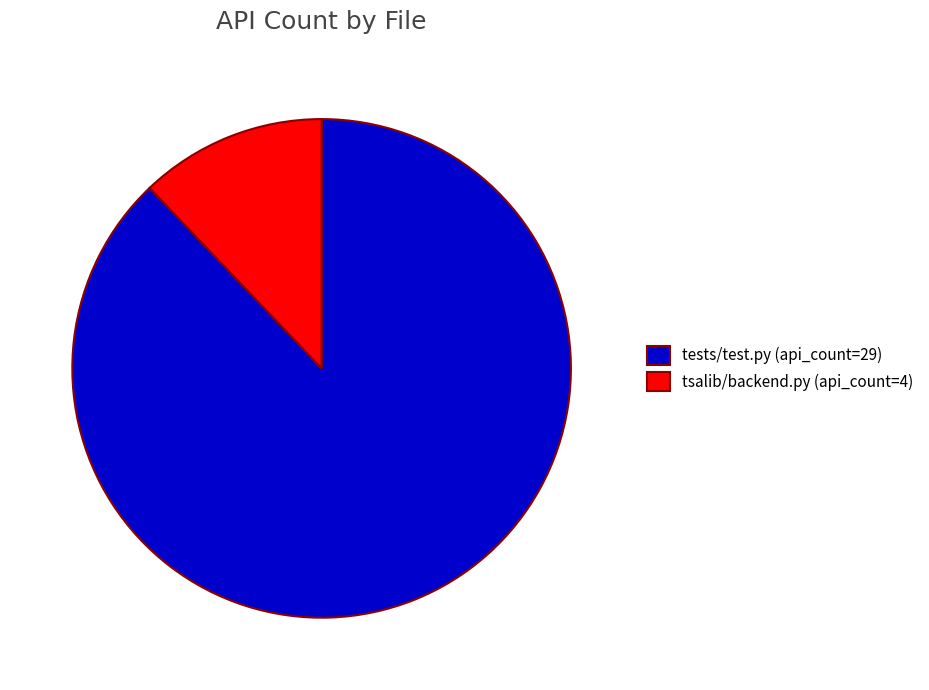

Count the number of slices in the pie.

2